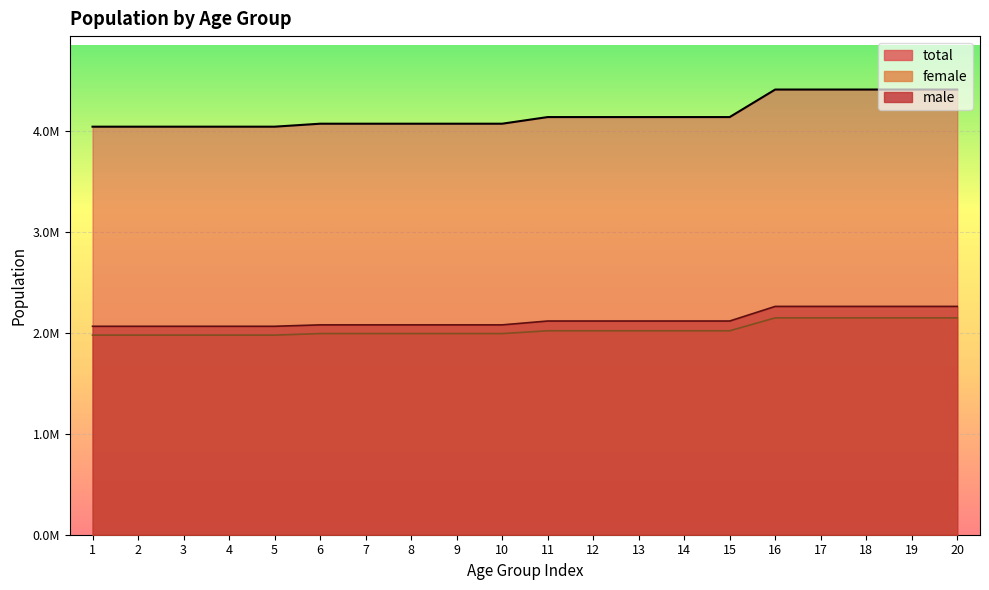

Reading left to right, list all the values displayed in this chart.

male: 1=2063885.4	2=2063885.4	3=2063885.4	4=2063885.4	5=2063885.4	6=2077927.6	7=2077927.6	8=2077927.6	9=2077927.6	10=2077927.6	11=2115972.4	12=2115972.4	13=2115972.4	14=2115972.4	15=2115972.4	16=2260733.2	17=2260733.2	18=2260733.2	19=2260733.2	20=2260733.2
female: 1=1976387.0	2=1976387.0	3=1976387.0	4=1976387.0	5=1976387.0	6=1991803.8	7=1991803.8	8=1991803.8	9=1991803.8	10=1991803.8	11=2019466.4	12=2019466.4	13=2019466.4	14=2019466.4	15=2019466.4	16=2147335.4	17=2147335.4	18=2147335.4	19=2147335.4	20=2147335.4
total: 1=4040272.4	2=4040272.4	3=4040272.4	4=4040272.4	5=4040272.4	6=4069731.4	7=4069731.4	8=4069731.4	9=4069731.4	10=4069731.4	11=4135438.8	12=4135438.8	13=4135438.8	14=4135438.8	15=4135438.8	16=4408068.6	17=4408068.6	18=4408068.6	19=4408068.6	20=4408068.6